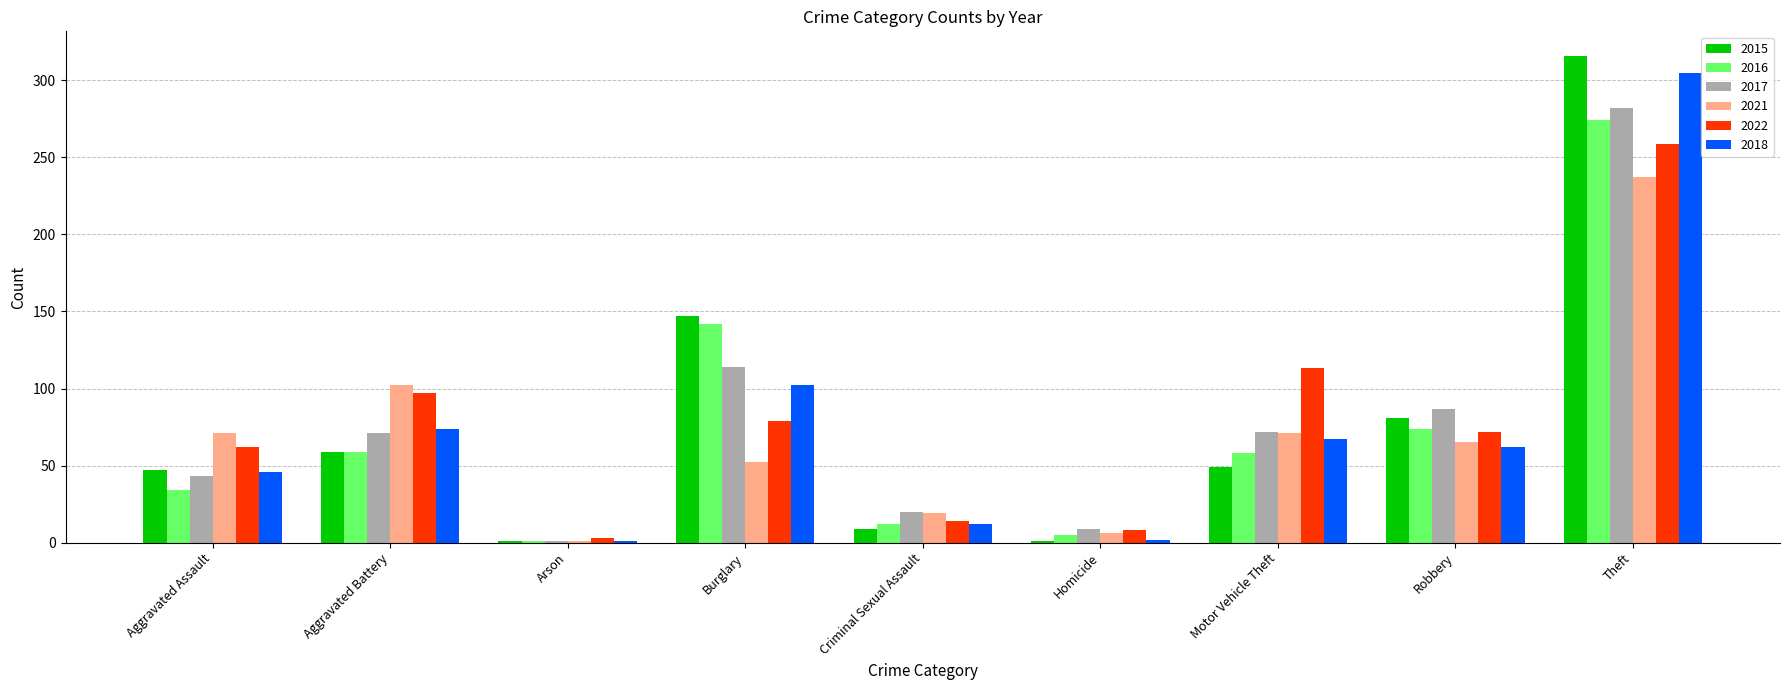

What is the difference between the maximum and minimum values in the 2015 series?

315